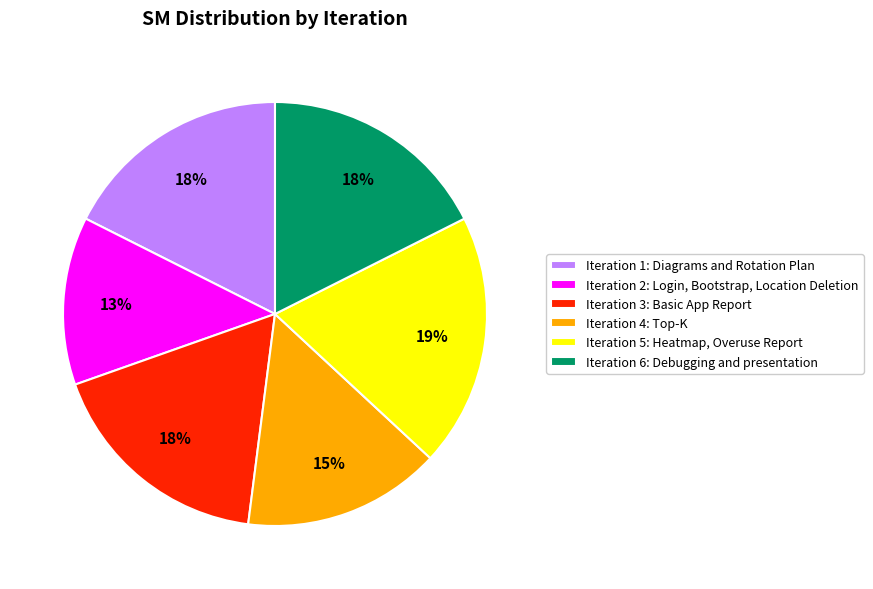

Does any single category account for the majority?

No